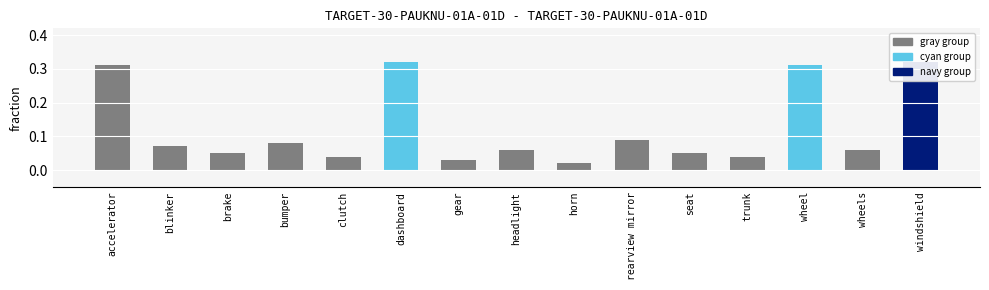

List the labels in order of value, smallest first.

horn, gear, clutch, trunk, brake, seat, headlight, wheels, blinker, bumper, rearview mirror, accelerator, wheel, dashboard, windshield